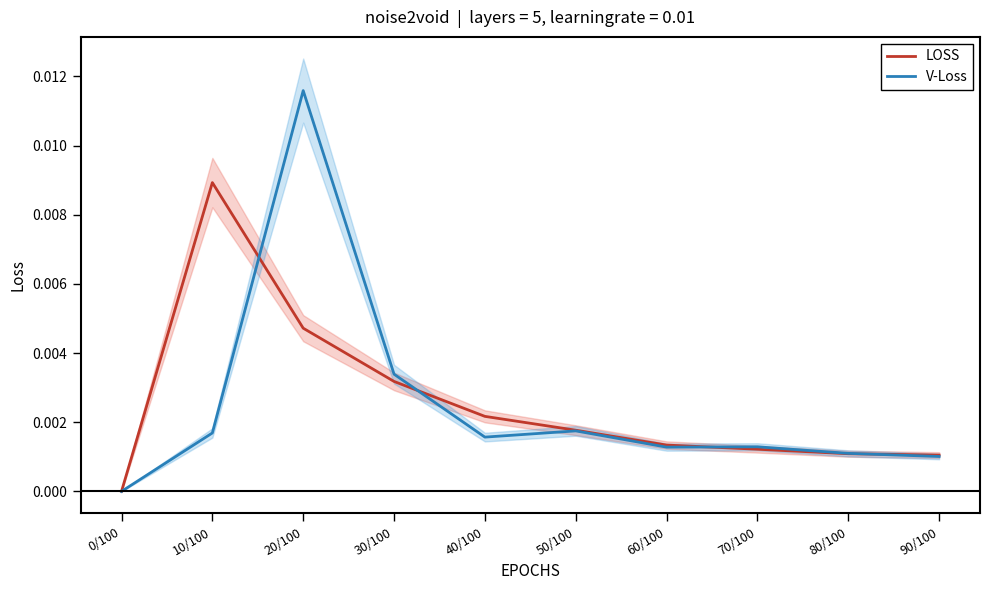

How many intersections are there between V-Loss and LOSS?

4